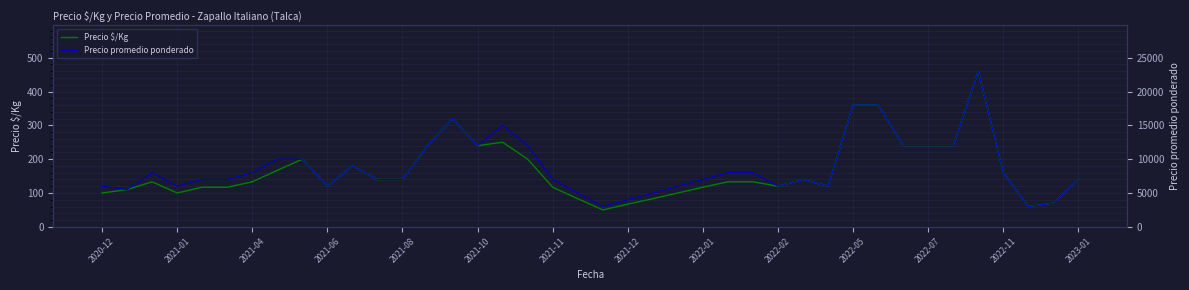

At which label does Precio promedio ponderado reach its peak?

35